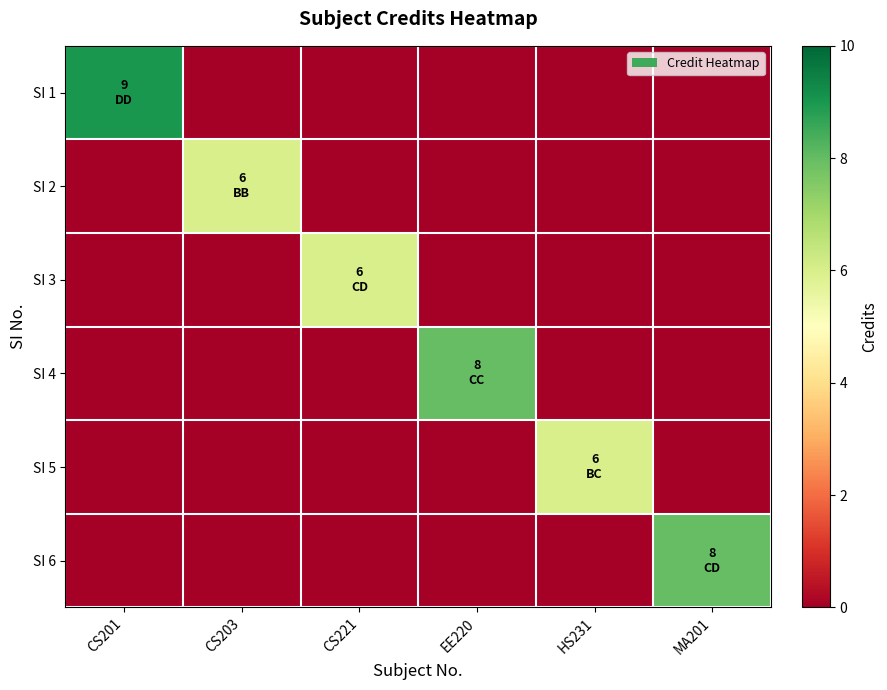

Which series changed the most between CS201 and CS221?

SI 1